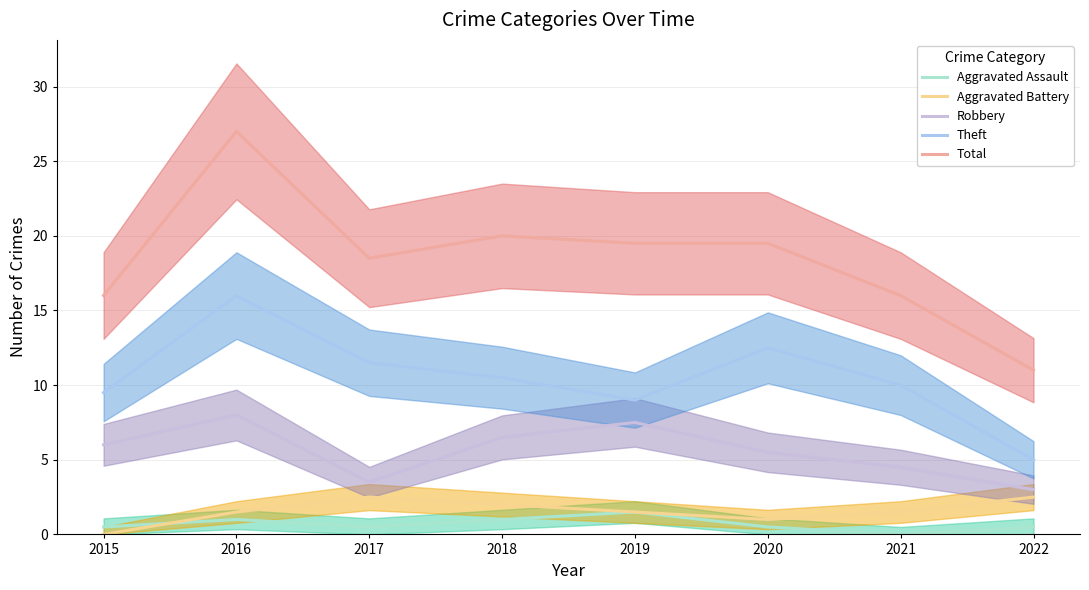

How many values in Aggravated Assault are above zero?

7